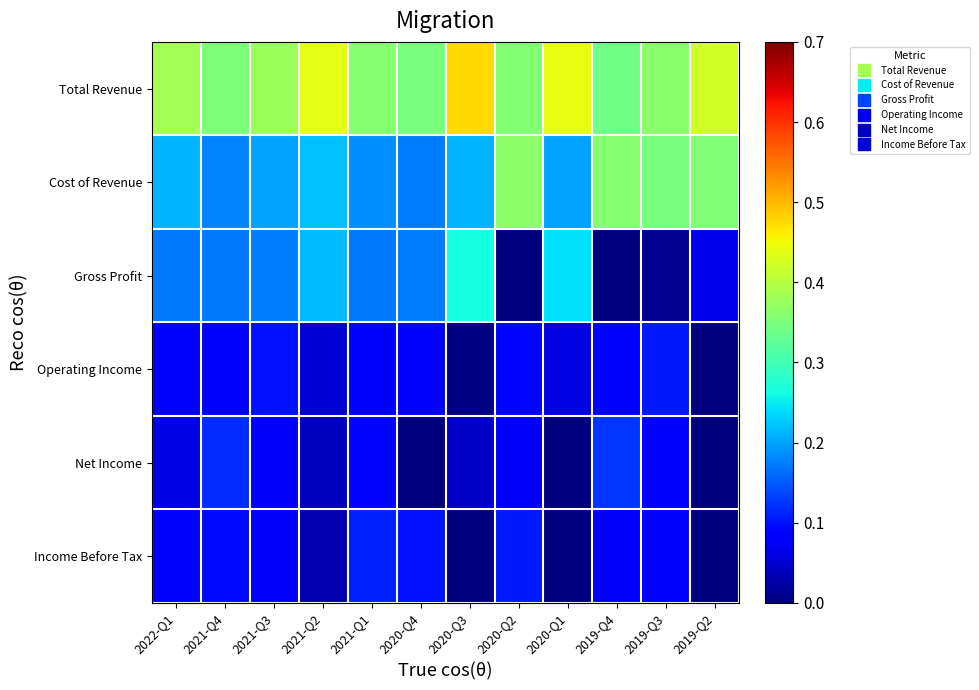

Which series changed the most between 2022-Q1 and 2021-Q4?

Net Income